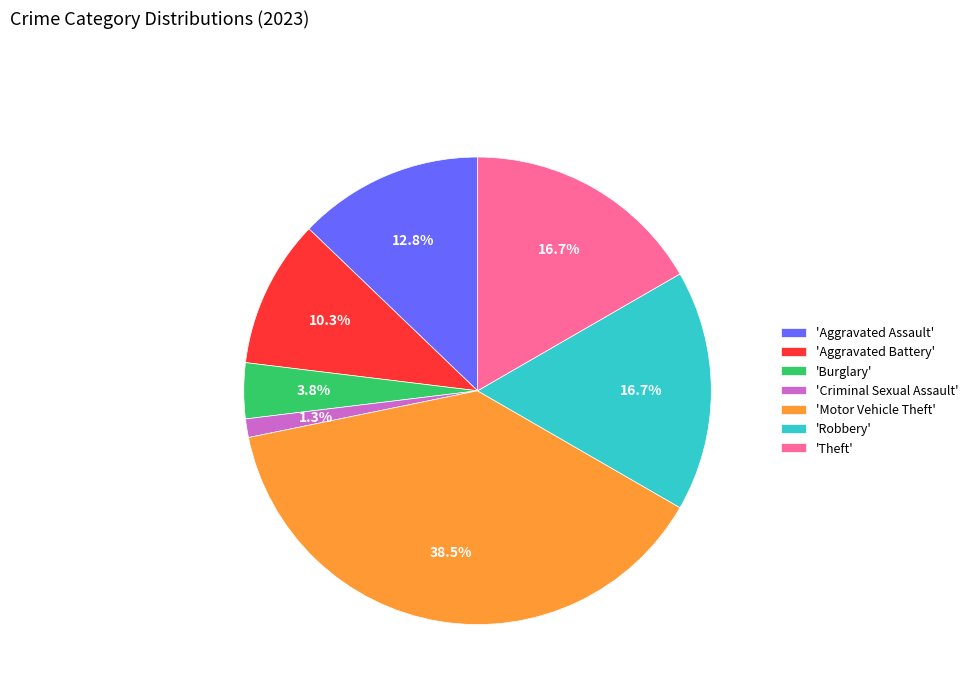

Combined, what portion of the pie is 'Criminal Sexual Assault' and 'Aggravated Assault'?

14.1%